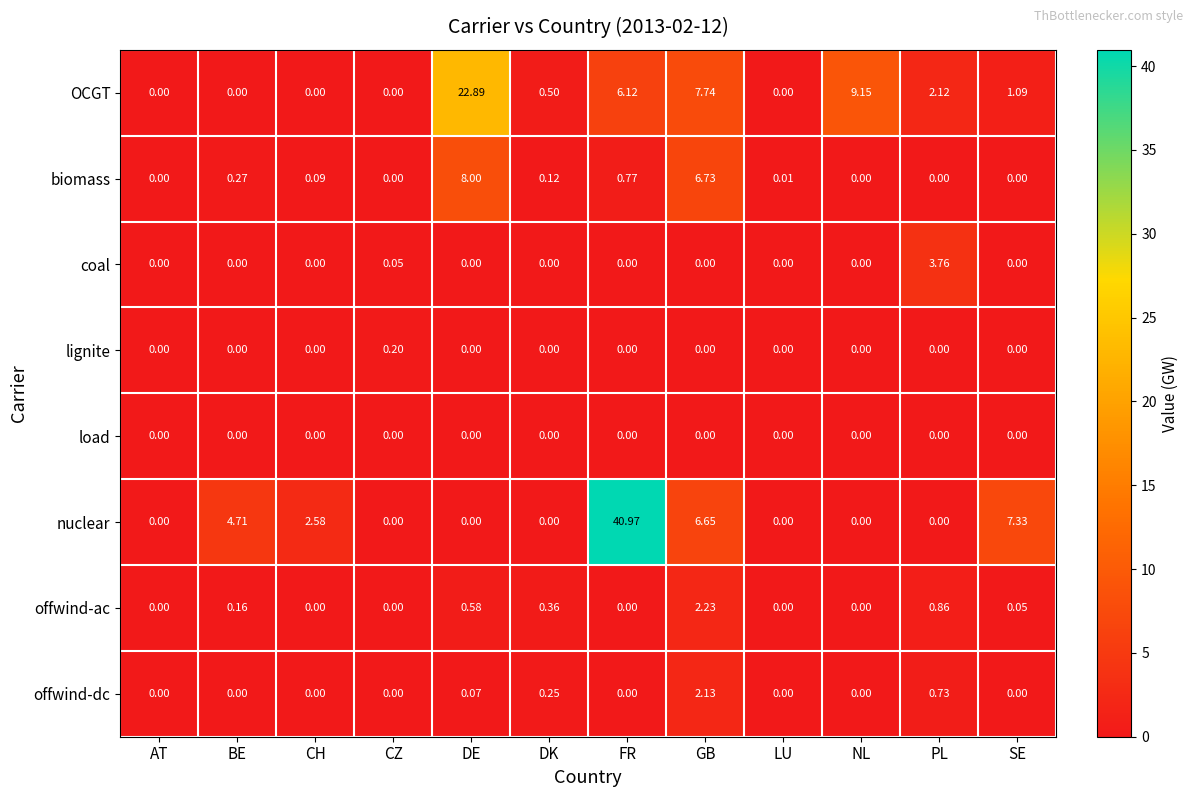

What is the greatest value displayed?

41.0